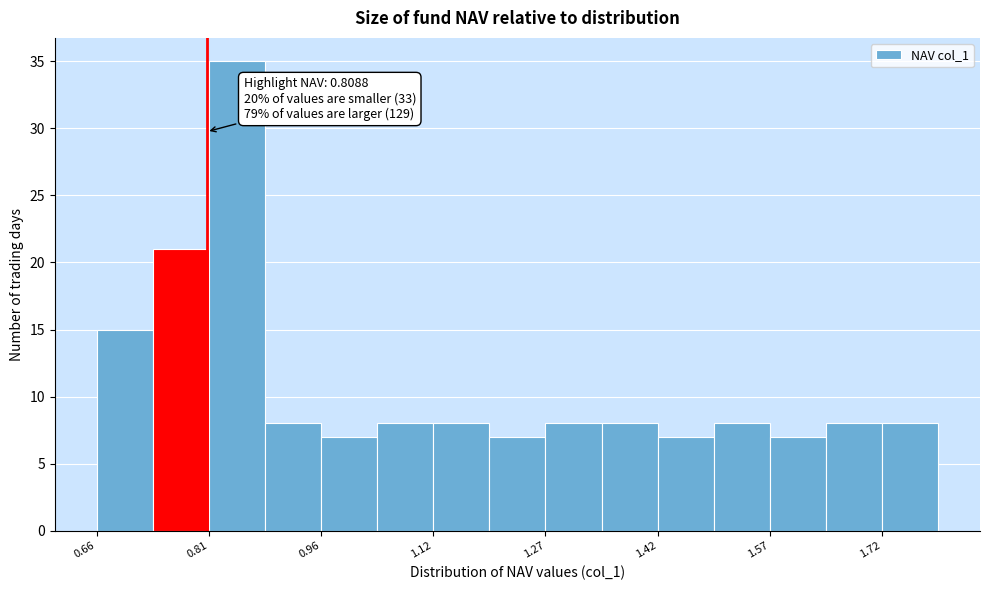

Around what value on the x-axis is the tallest bar? Give the approximate position of its centre, as read against the axis.

0.86